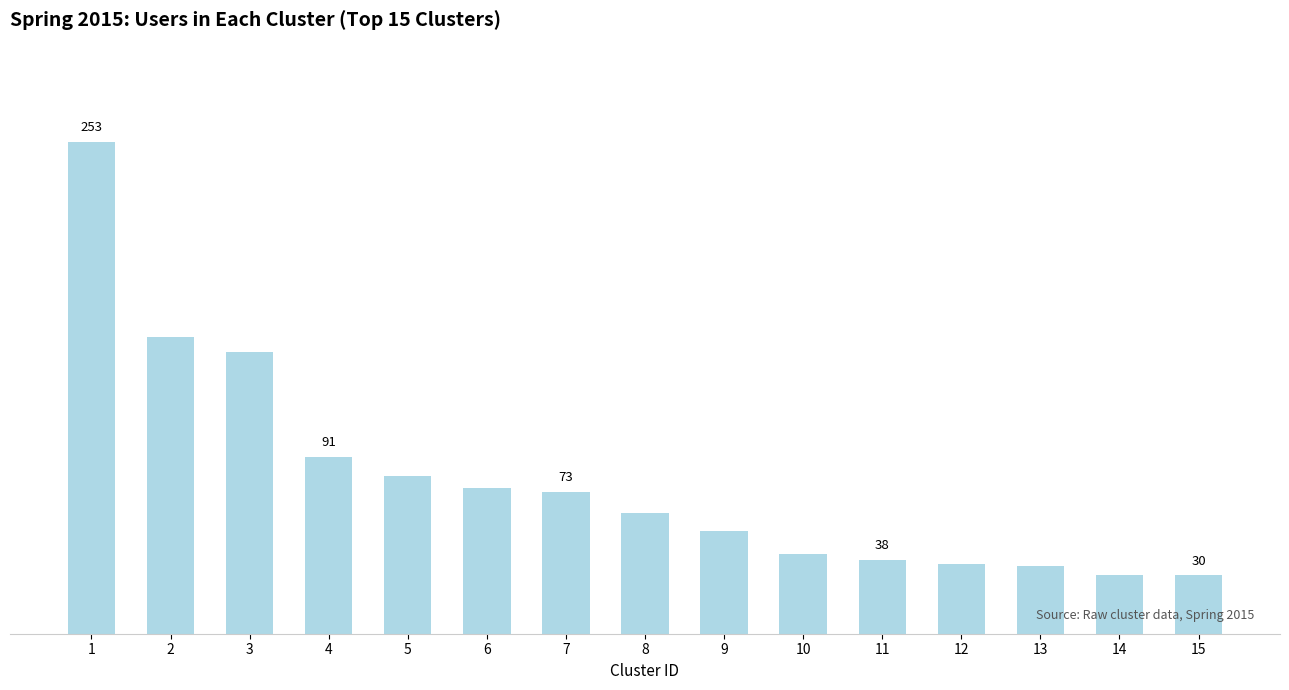

Reading left to right, extract all data points from this chart.

253	153	145	91	81	75	73	62	53	41	38	36	35	30	30